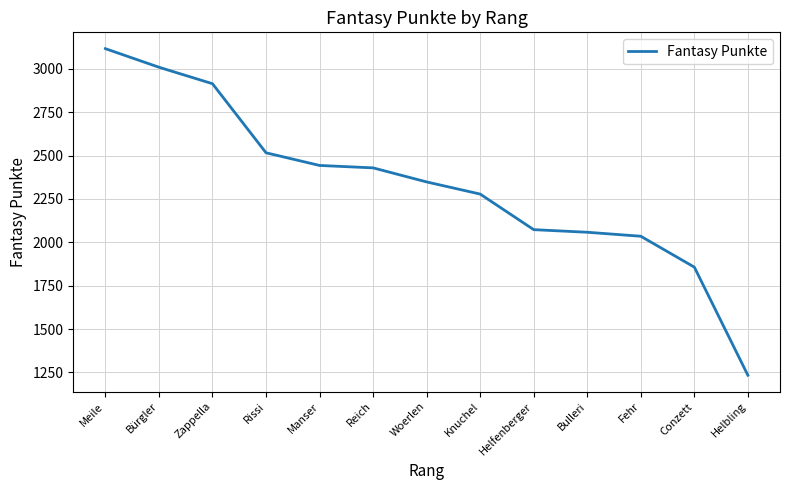

The value at Conzett is 1857. True or false?

True